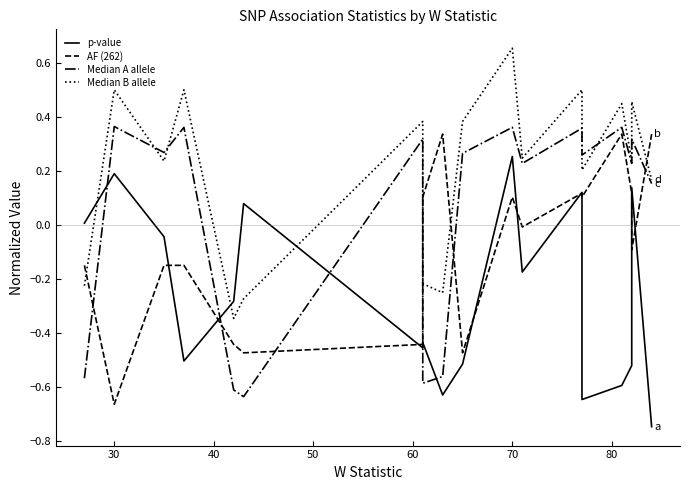

What is the total value across all series at 30?

0.4